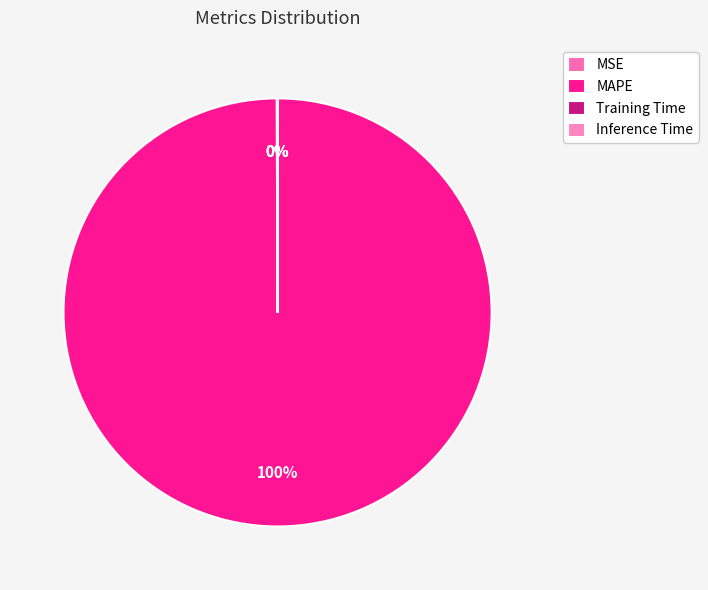

To the nearest percent, what is the combined percentage of MAPE and Training Time?

100%